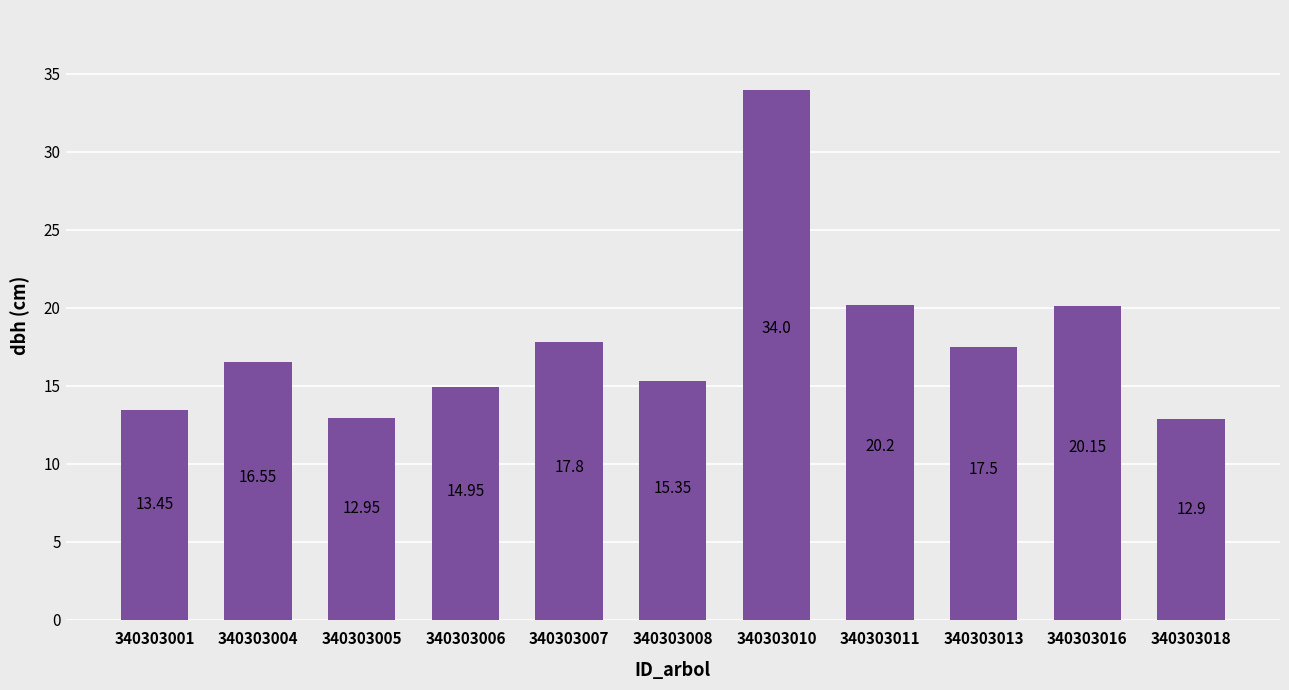

How many values are below 16?

5